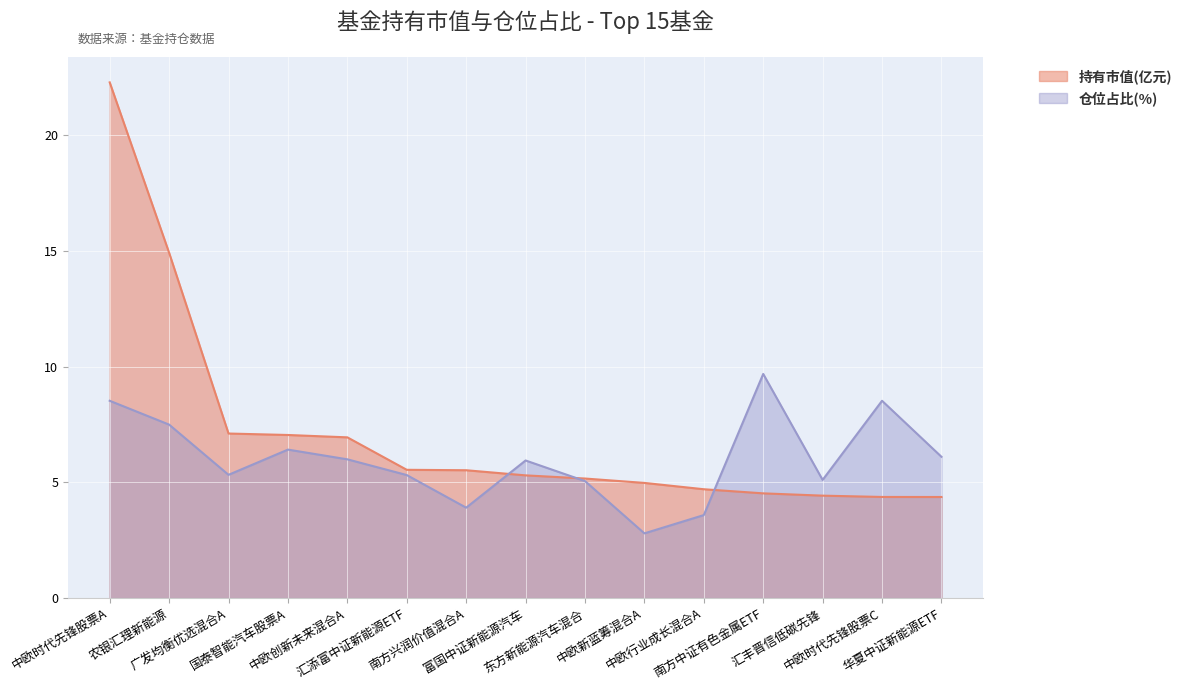

At how many categories does at least one series exceed 16?

1